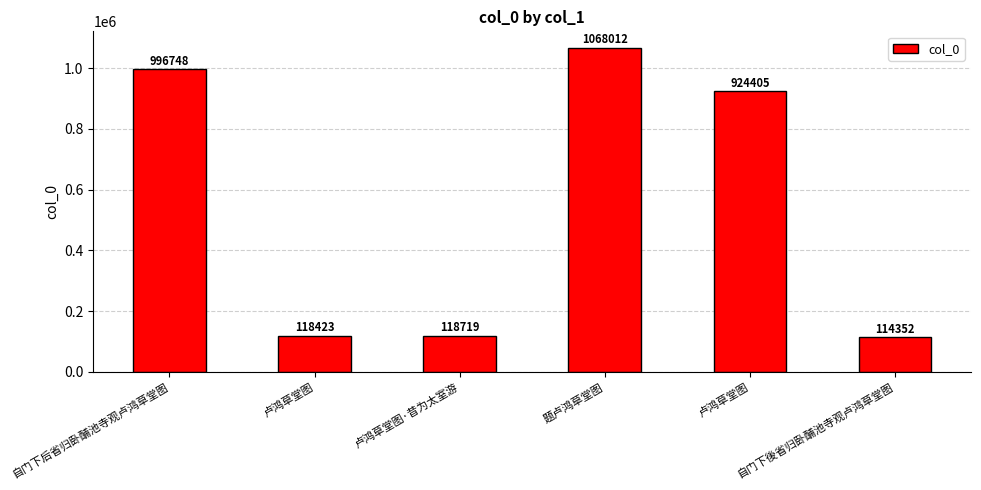

The value at 题卢鸿草堂图 is 1803562. True or false?

False